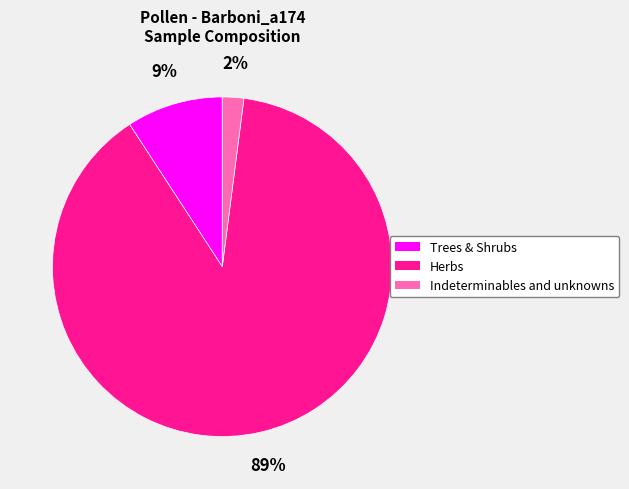

Between Indeterminables and unknowns and Trees & Shrubs, which is larger?

Trees & Shrubs